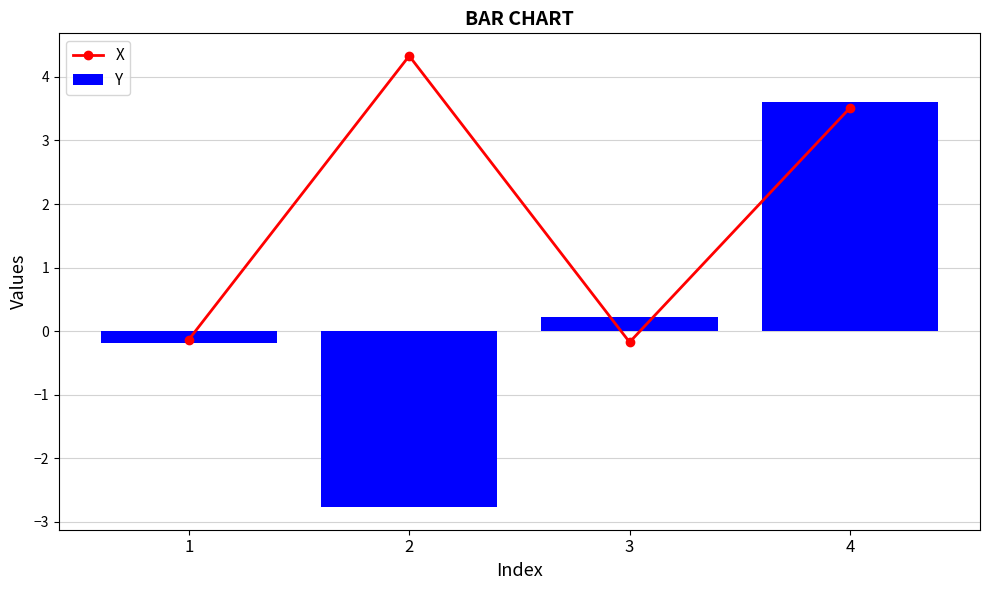

Rank the series by their maximum value, from lowest to highest.

Y, X